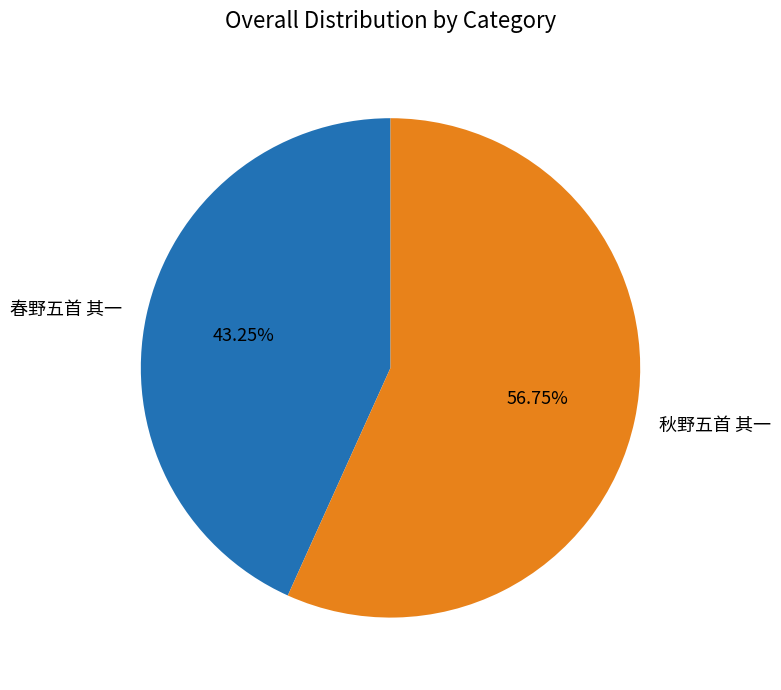

What is the smallest slice in the pie chart?

春野五首 其一